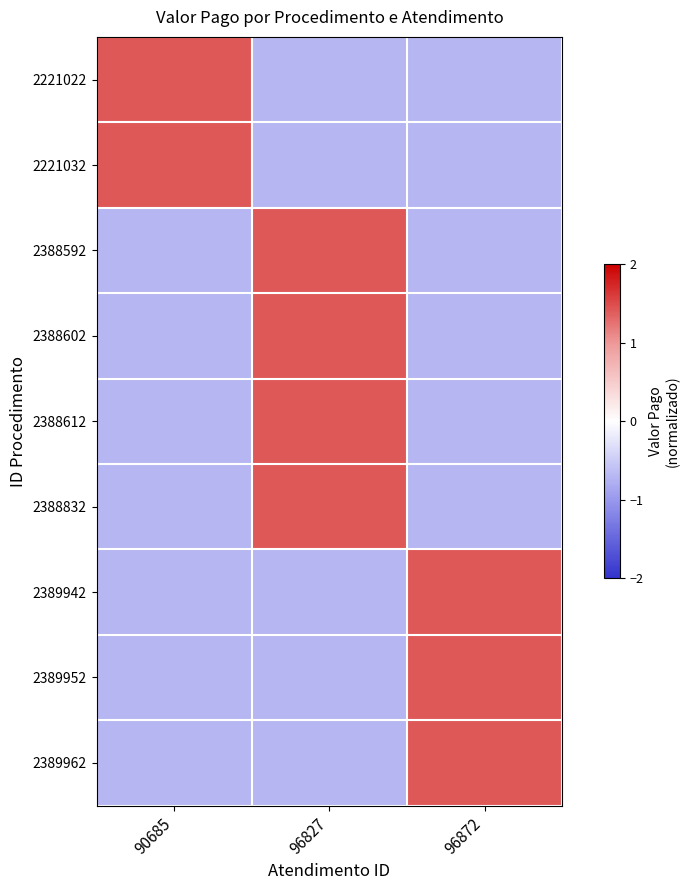

Which series changed the most between 90685 and 96827?

2221032